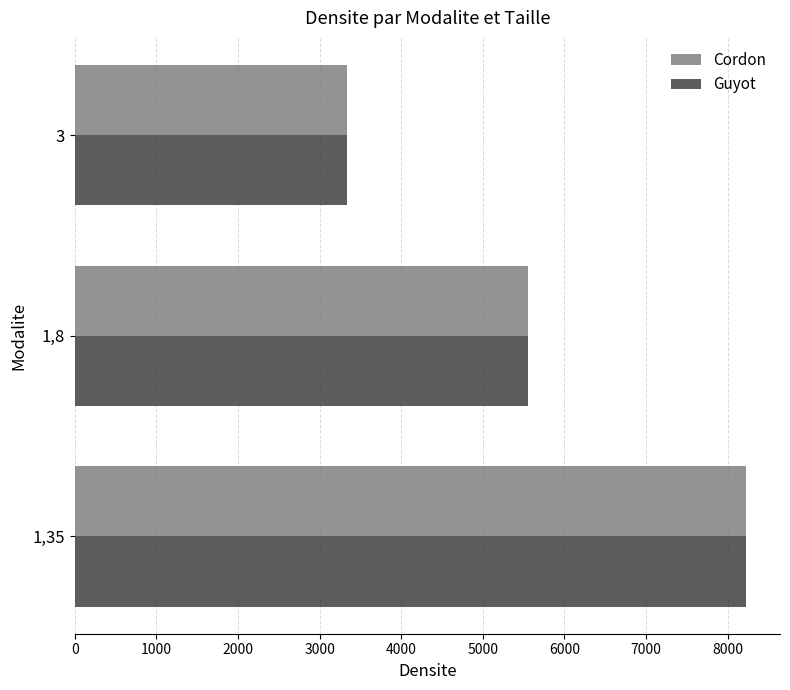

What is the difference between the maximum and second lowest values in the Cordon series?

2675